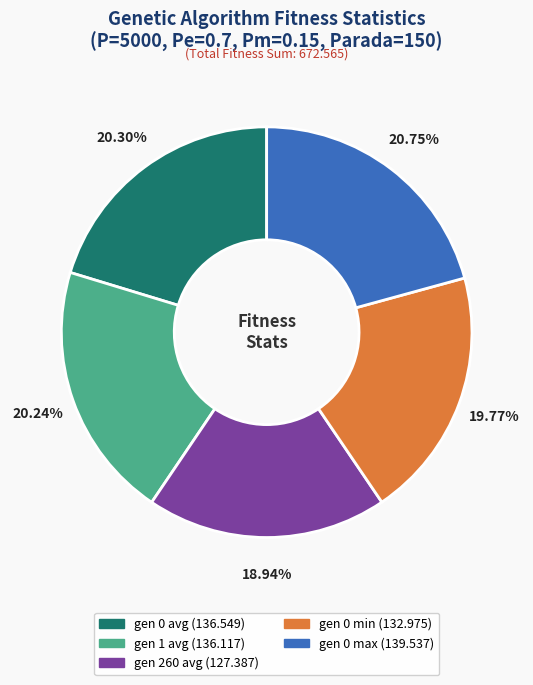

To the nearest percent, what is the difference between the gen 0 max and gen 260 avg slice percentages?

2%